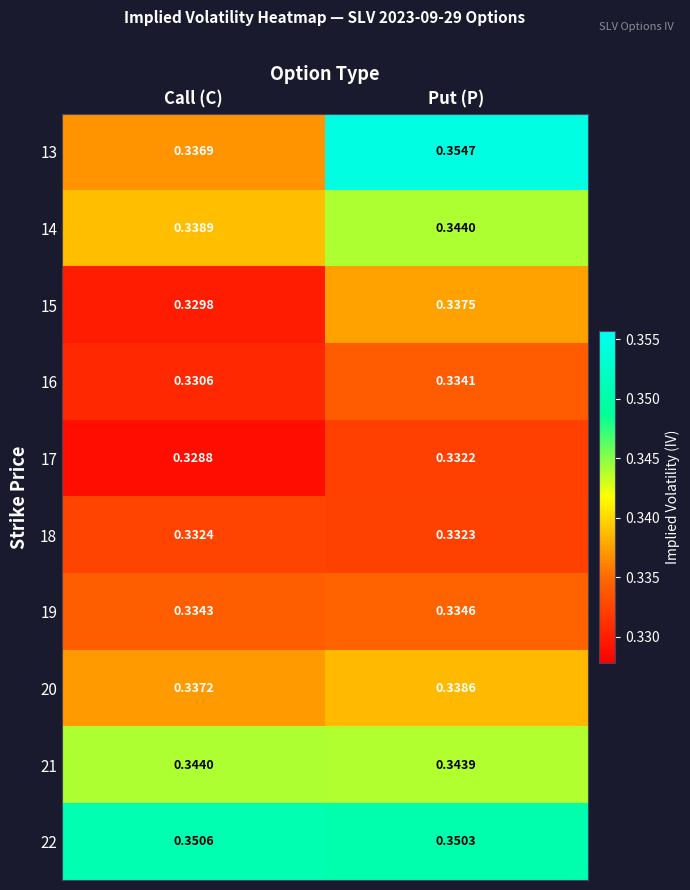

At how many categories does at least one series exceed 0?

2